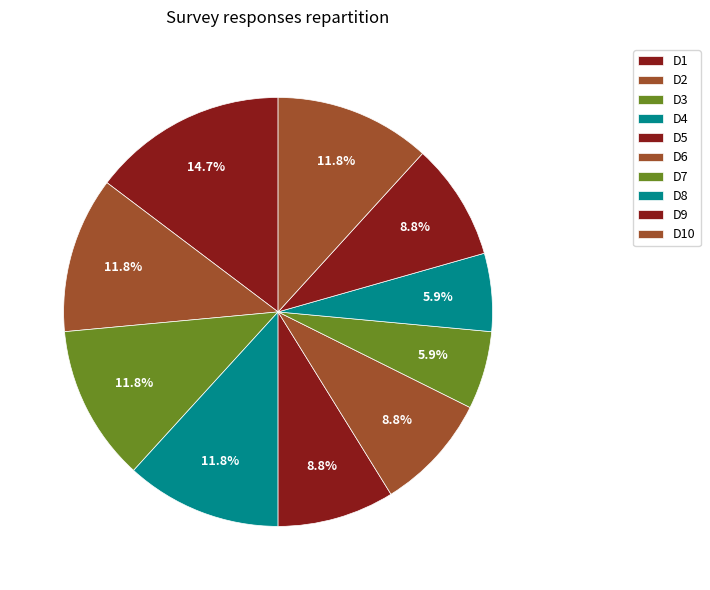

To the nearest percent, what percentage of the pie is D10?

12%